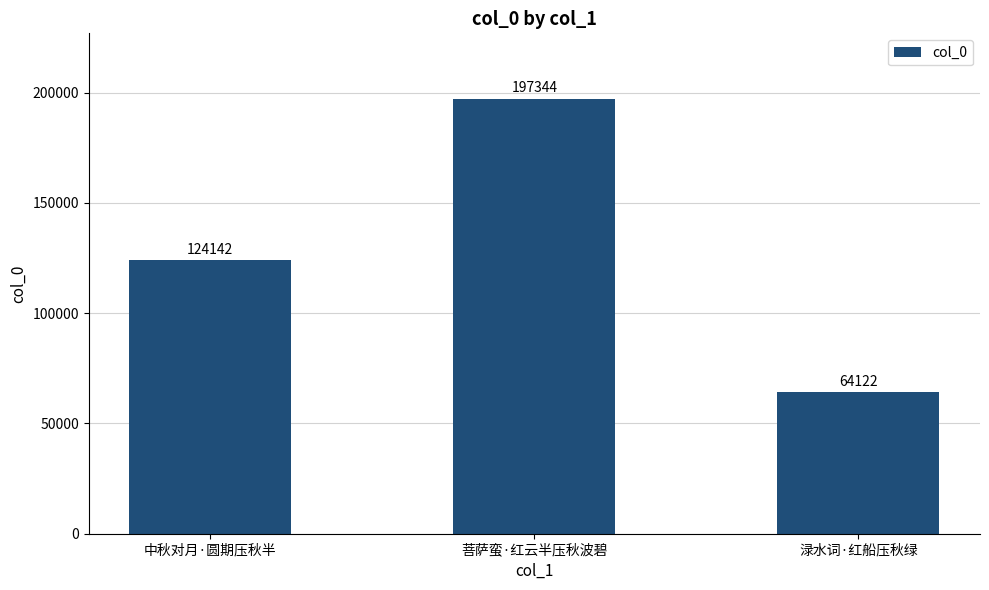

The chart shows a value of 197344 at 菩萨蛮·红云半压秋波碧. True or false?

True